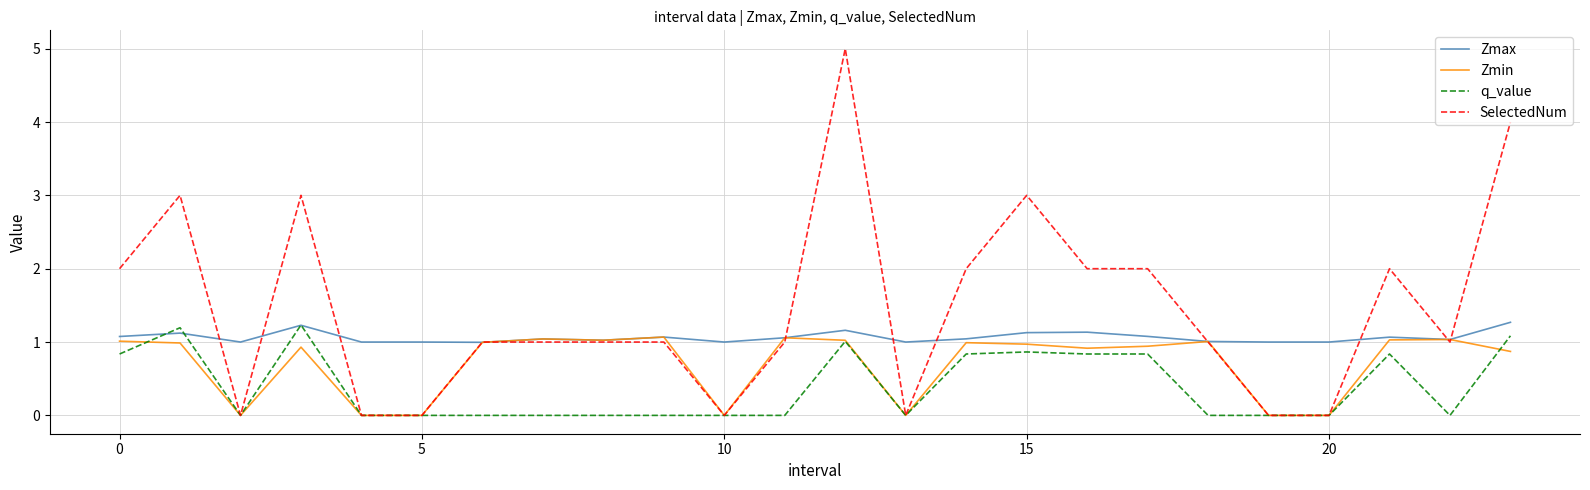

Which series has the largest total across all categories?

SelectedNum